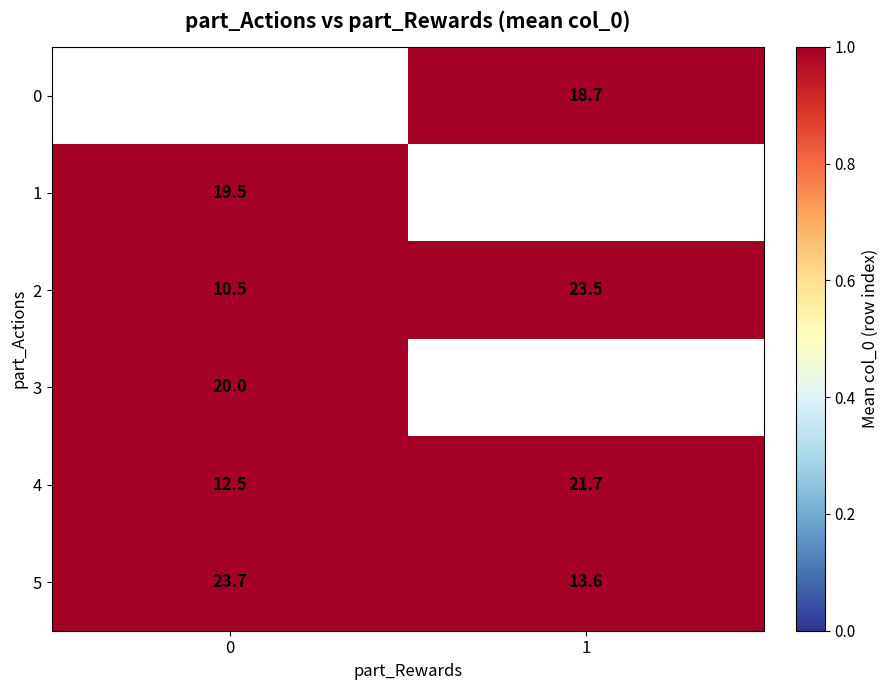

List the labels in order of 1 value, largest first.

0, 1